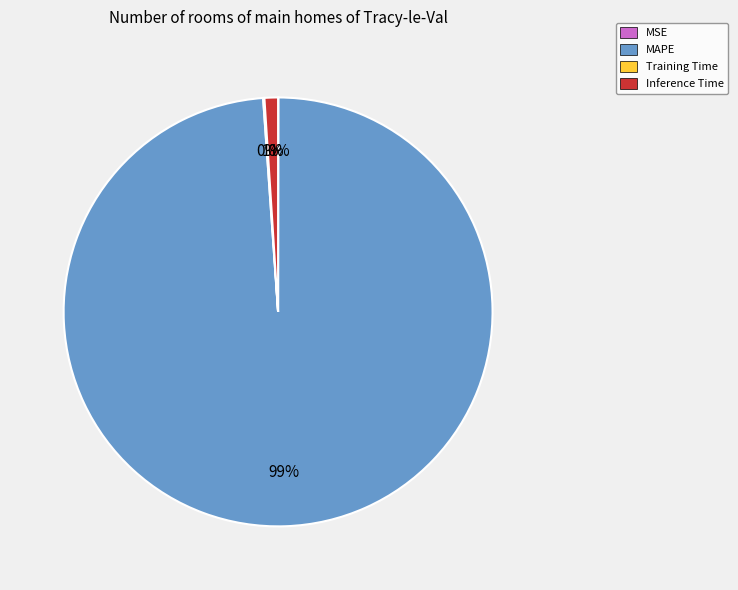

To the nearest percent, what portion does MAPE represent?

99%